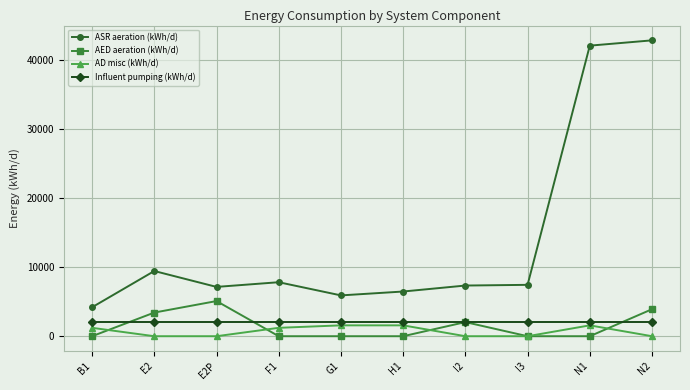

What position from the left is E2?

2